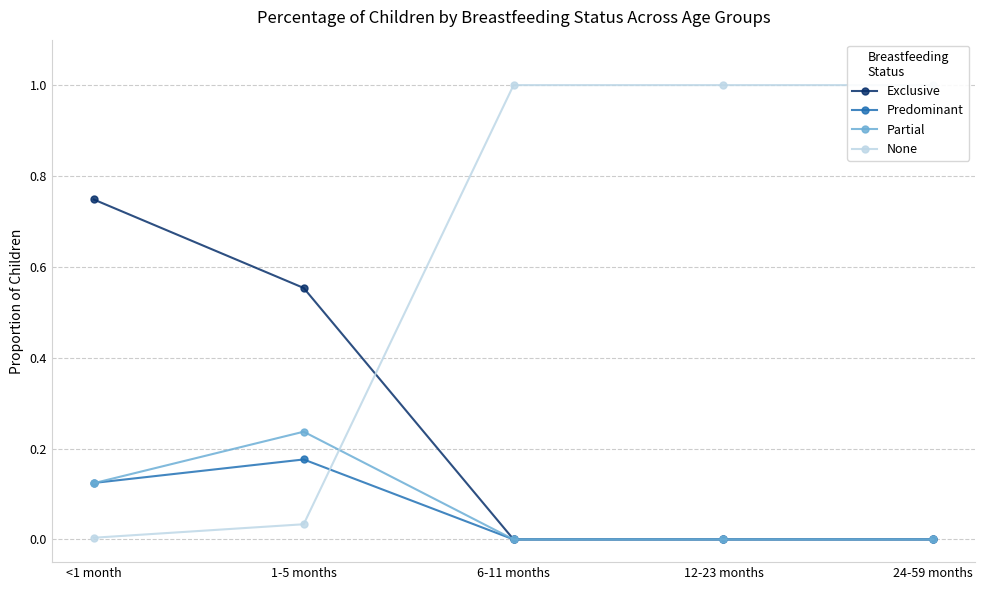

What is the maximum value for Partial?

0.2